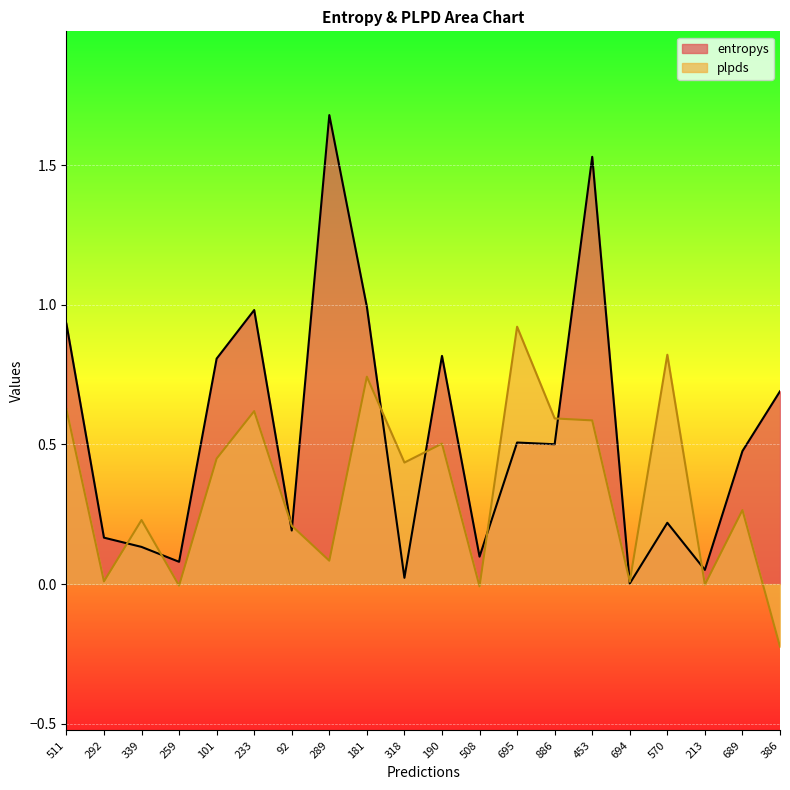

What is the sum of all plpds values?

6.9